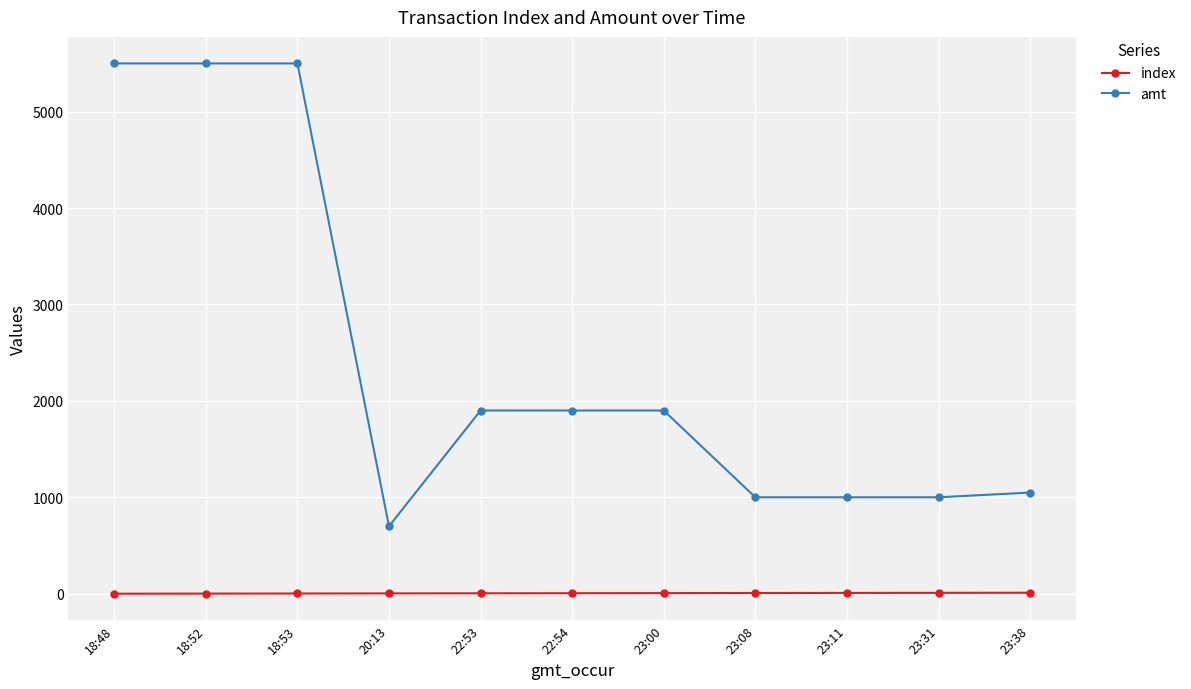

The value of amt at 18:53 is 2279. True or false?

False